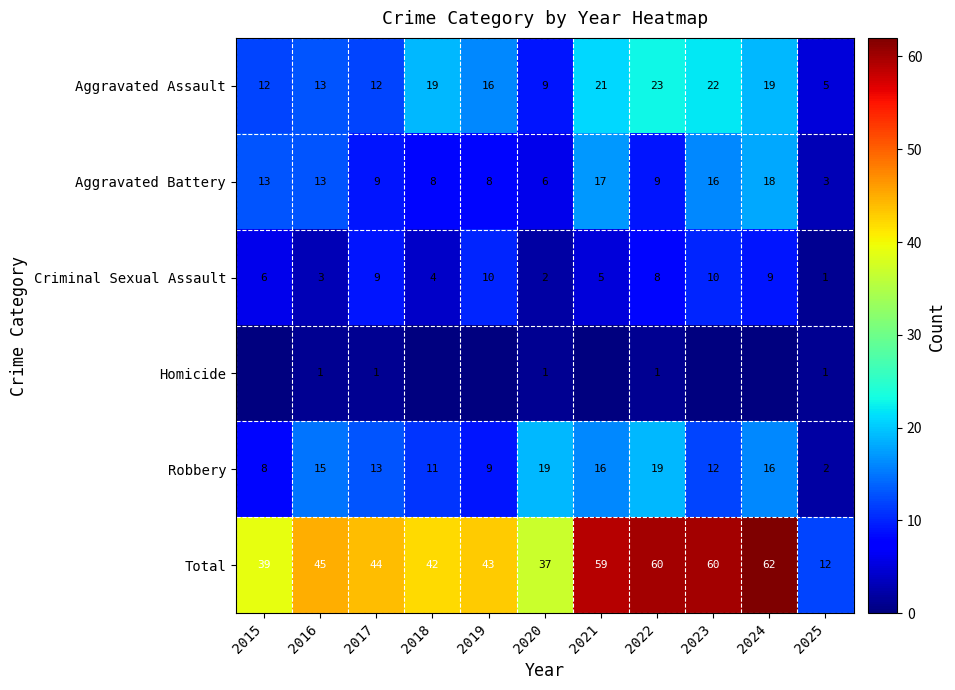

True or false: Criminal Sexual Assault has a value of 9 at 2017.

True